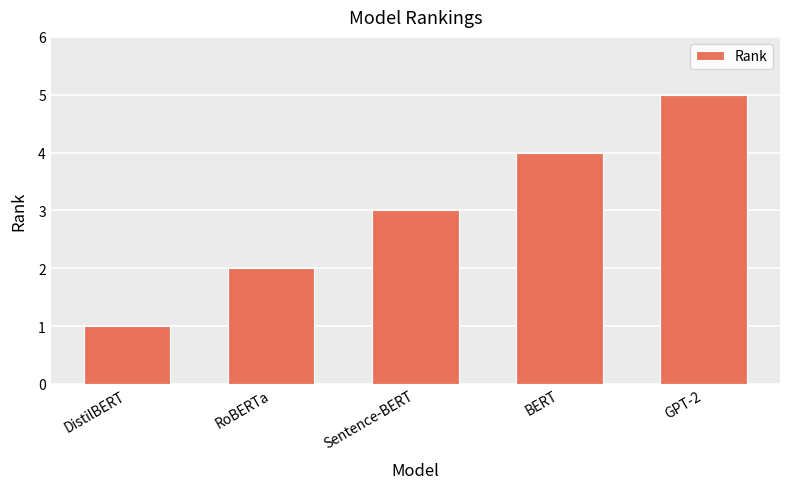

The value at Sentence-BERT is 5. True or false?

False